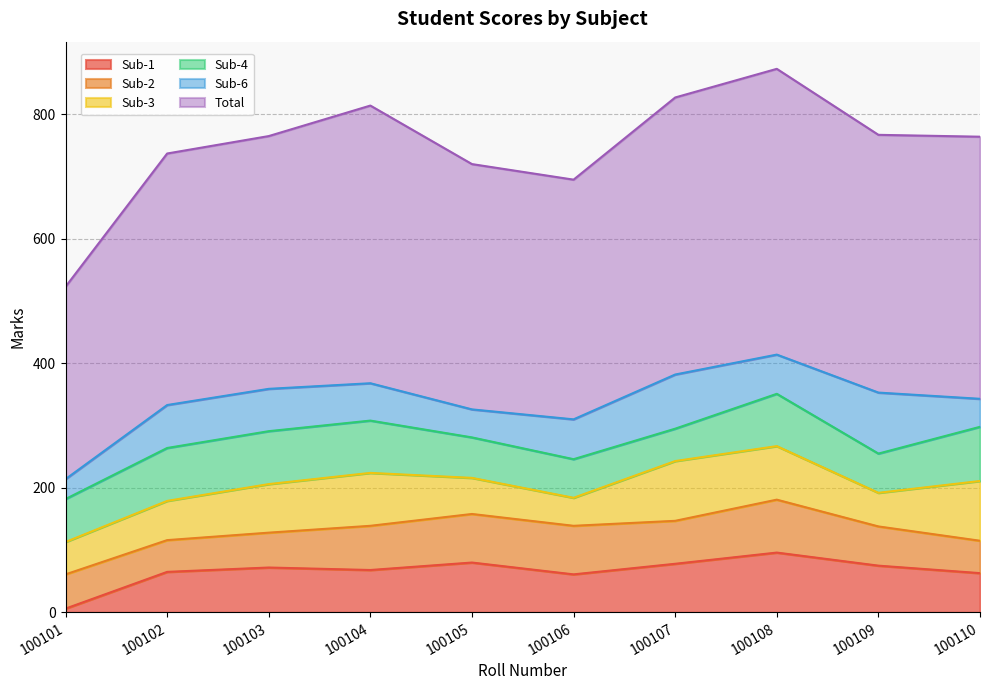

How many distinct data groups are displayed?

6